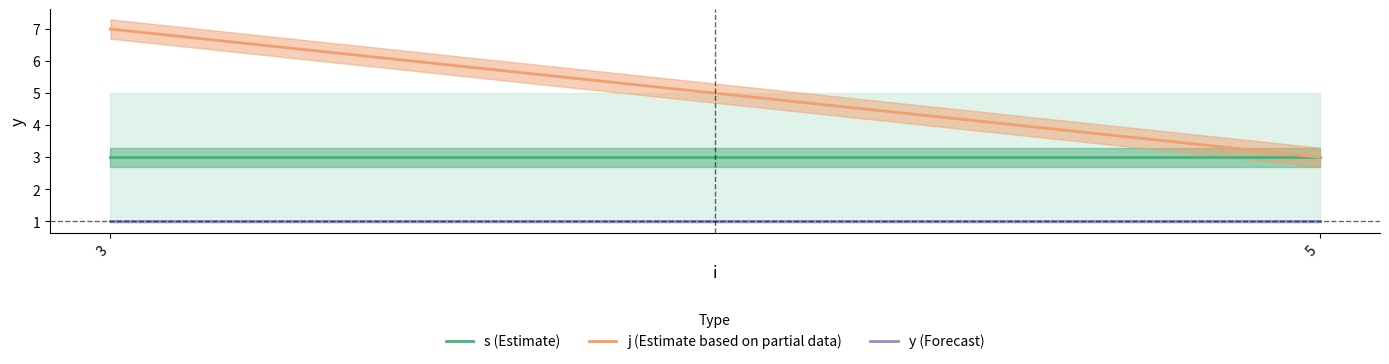

At which category does the chart reach its minimum across all series?

3